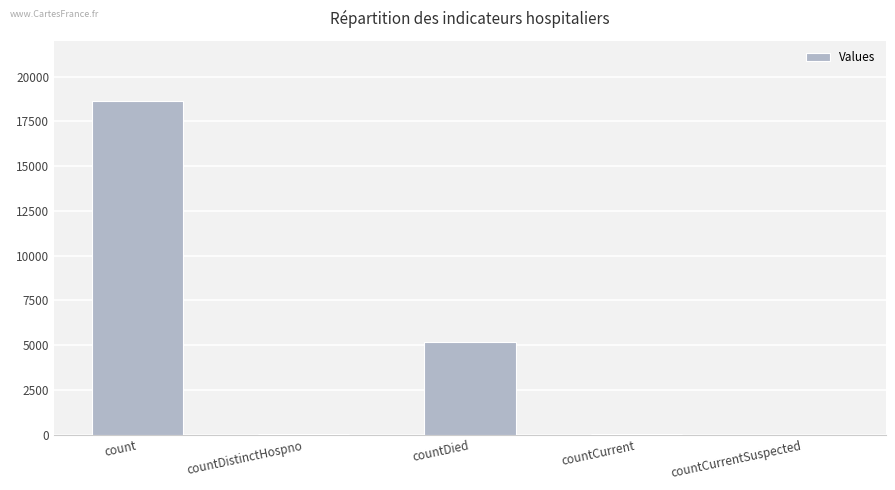

True or false: the data shows 5160 at countDied.

True